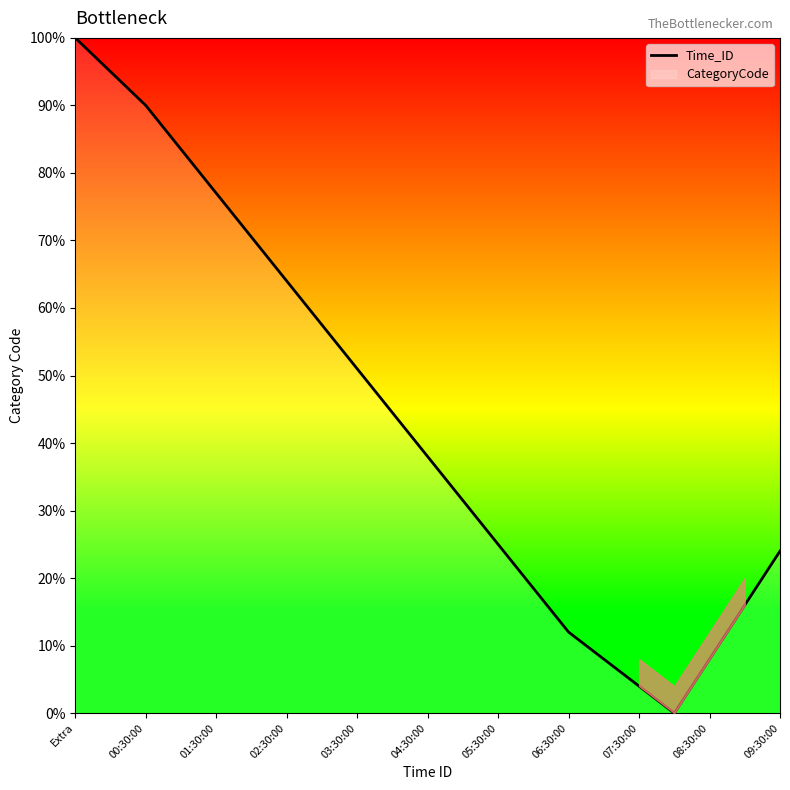

How many values are below 38?

10